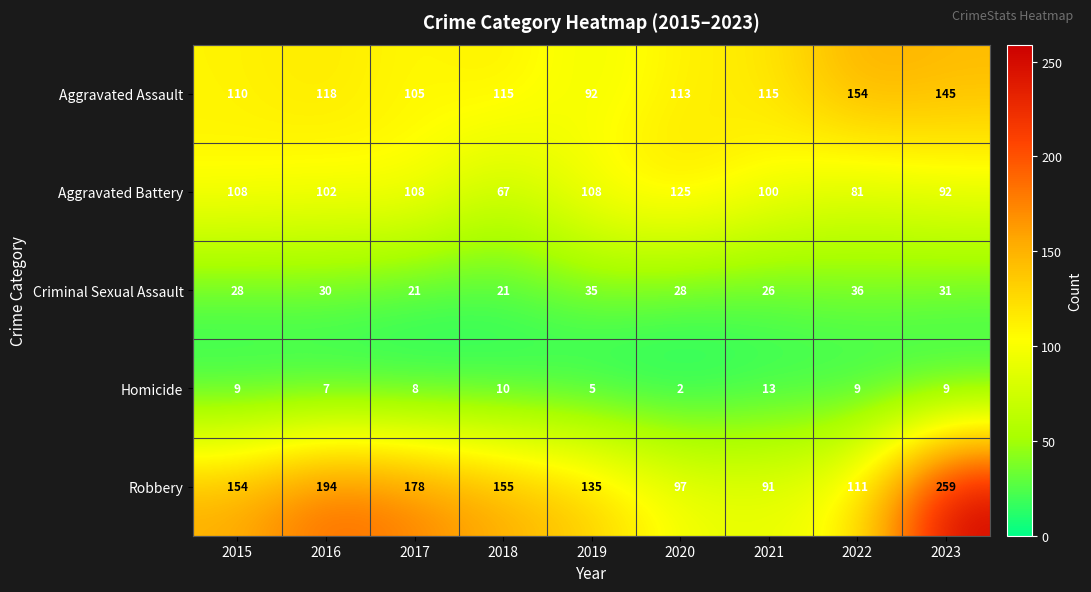

What is the approximate value of Homicide at 2023, to the nearest 10?

10